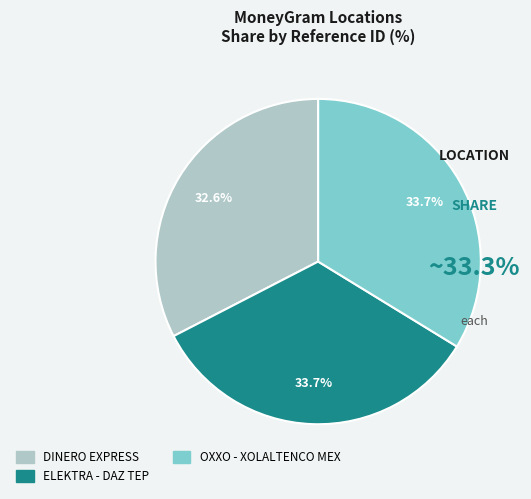

Is there any slice that represents more than half of the pie?

No